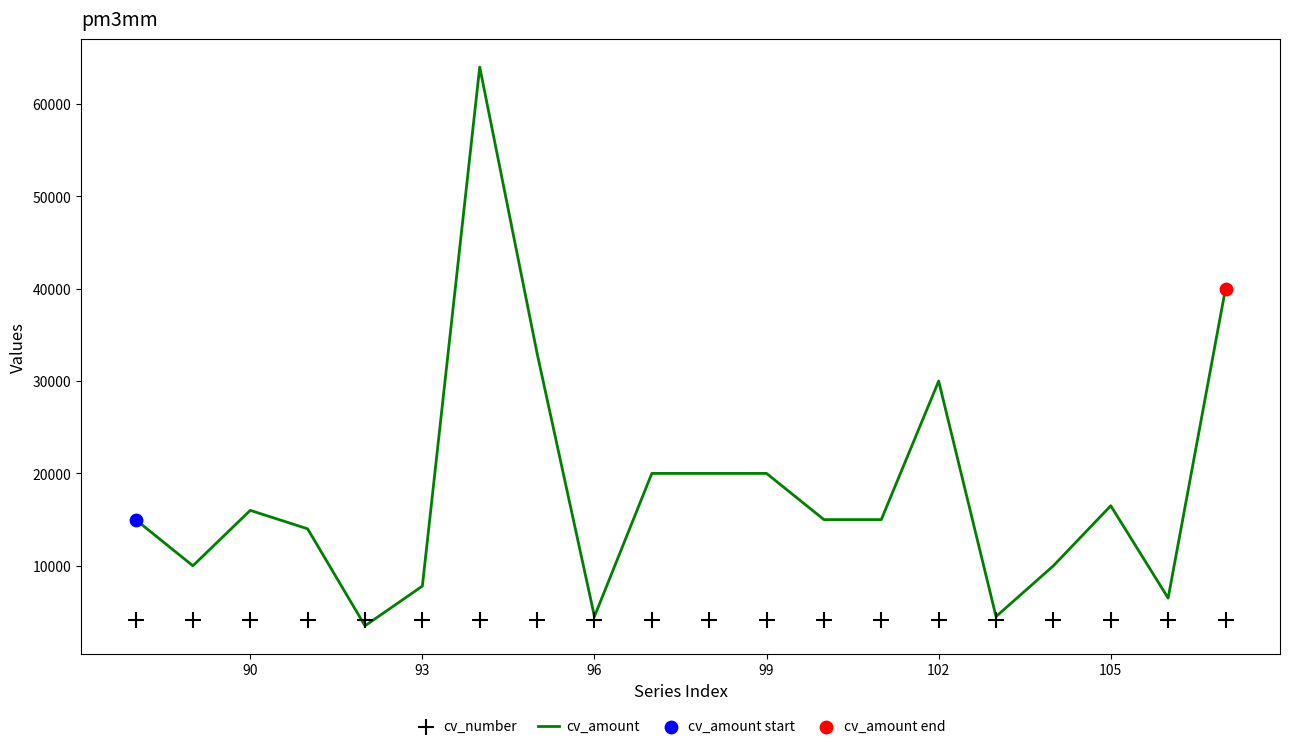

At how many categories does at least one series exceed 13423?

13